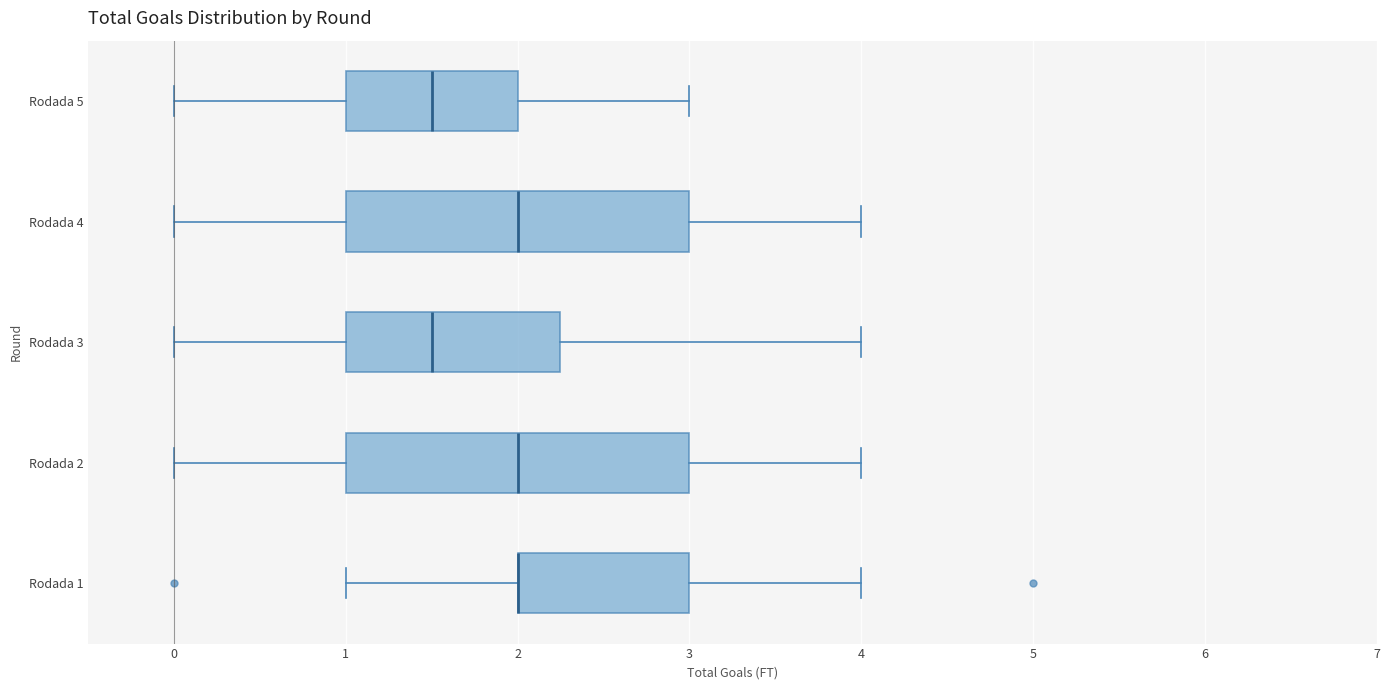

Reading bottom to top, transcribe this box plot: for each box, give where its median line is, the range the box spans, and where its two whiskers end, as read against the x-axis. The values are not printed on the chart, so give them approximately, as read against the axis.

Rodada 1: median 2.0 (drawn on the box's left edge), box 2.0 to 3.0, whiskers 1.0 to 4.0
Rodada 2: median 2.0, box 1.0 to 3.0, whiskers 0.0 to 4.0
Rodada 3: median 1.5, box 1.0 to 2.3, whiskers 0.0 to 4.0
Rodada 4: median 2.0, box 1.0 to 3.0, whiskers 0.0 to 4.0
Rodada 5: median 1.5, box 1.0 to 2.0, whiskers 0.0 to 3.0